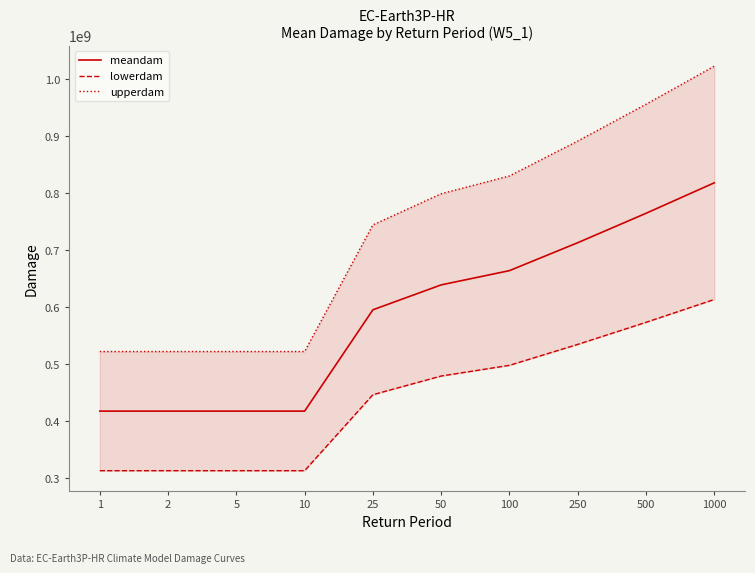

What is the maximum value shown in the chart?

1022657381.3